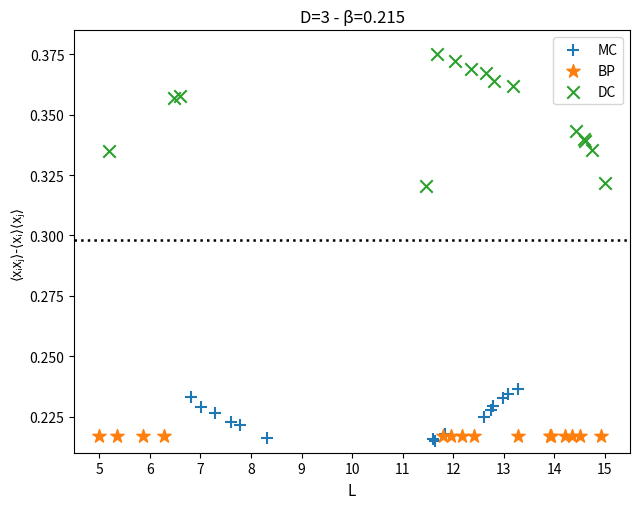

Which series reaches the maximum Y coordinate?

DC